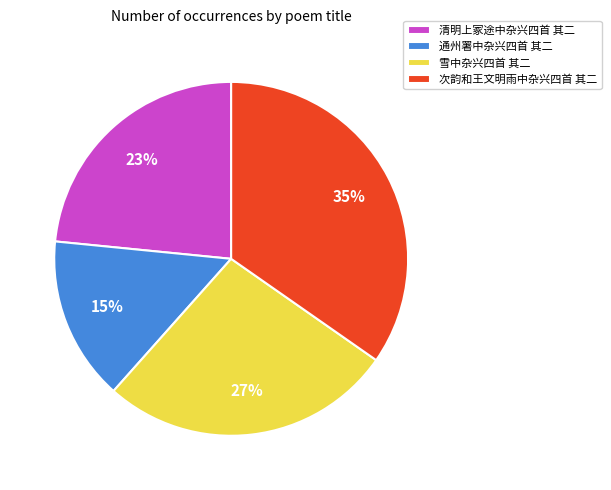

Rank the categories by value from lowest to highest.

通州署中杂兴四首 其二, 清明上冢途中杂兴四首 其二, 雪中杂兴四首 其二, 次韵和王文明雨中杂兴四首 其二